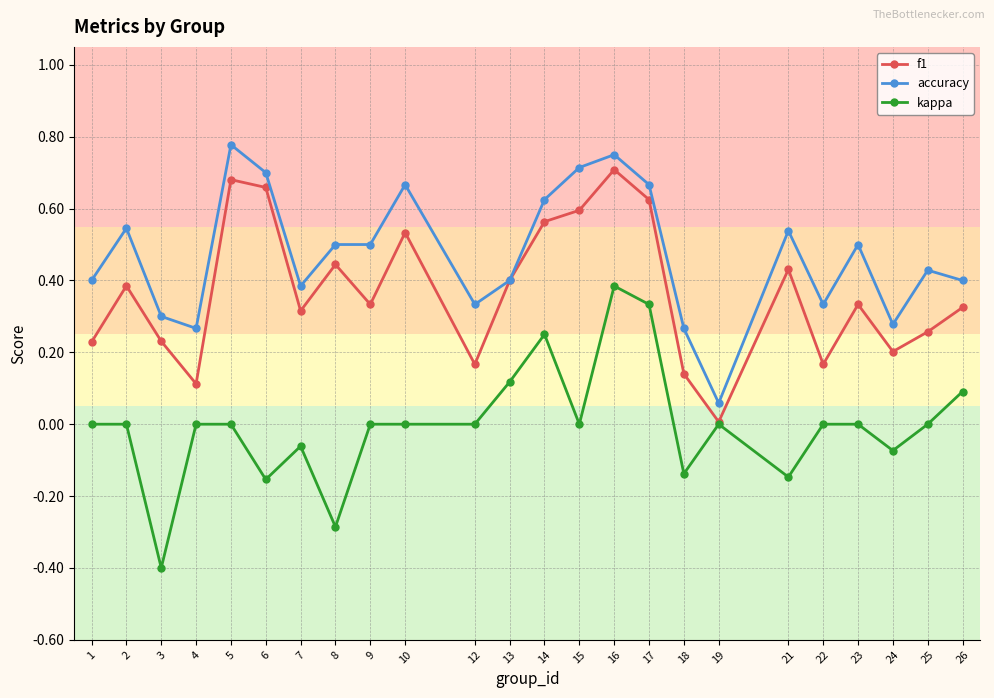

Which series has the widest spread of values?

kappa